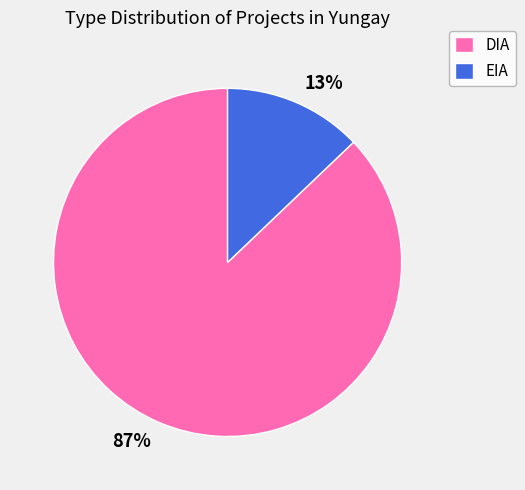

What is the largest slice in the pie chart?

DIA